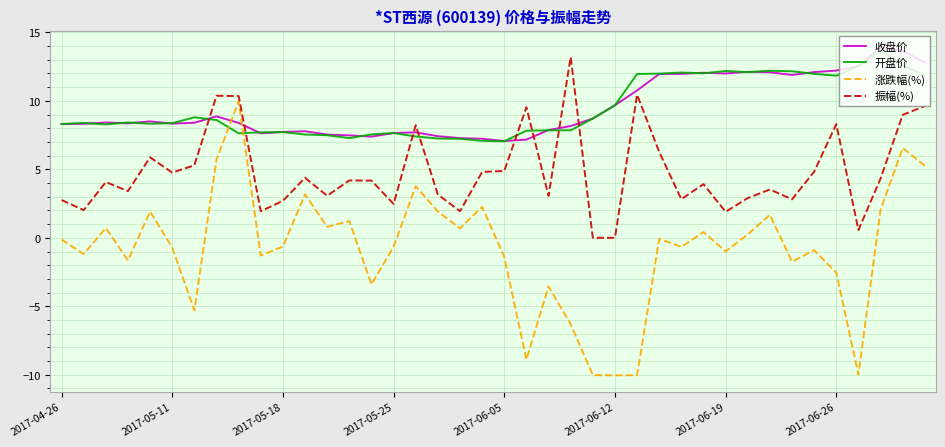

What is the average value of the 振幅(%) series?

4.8